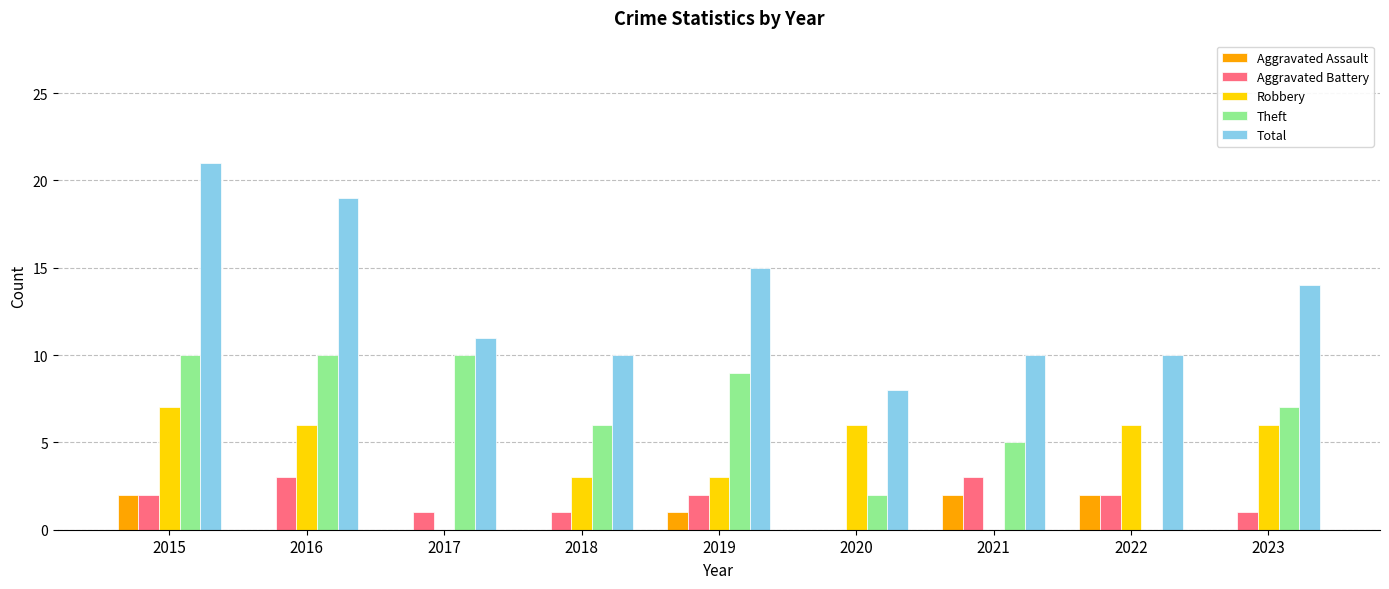

Is the value of Aggravated Assault at 2016 greater than the value of Theft at 2020?

No